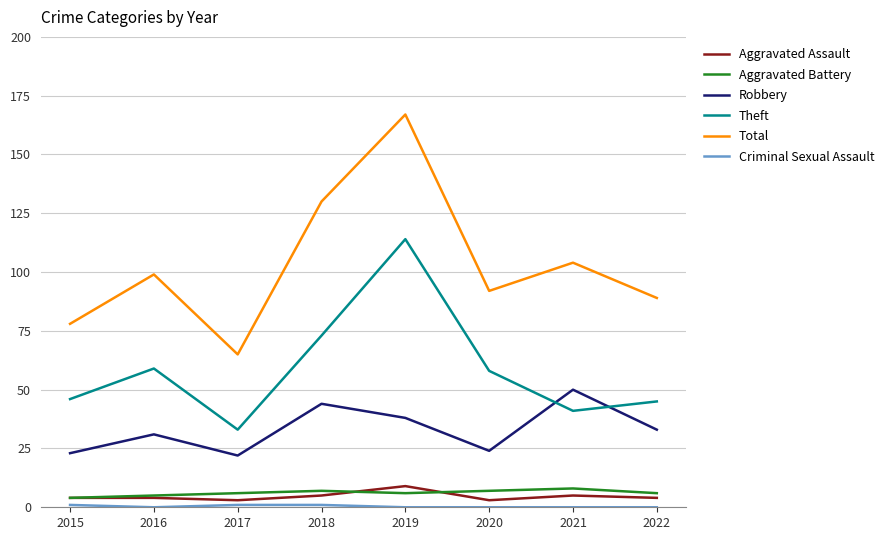

Is it true that Total equals 139 at 2016?

False